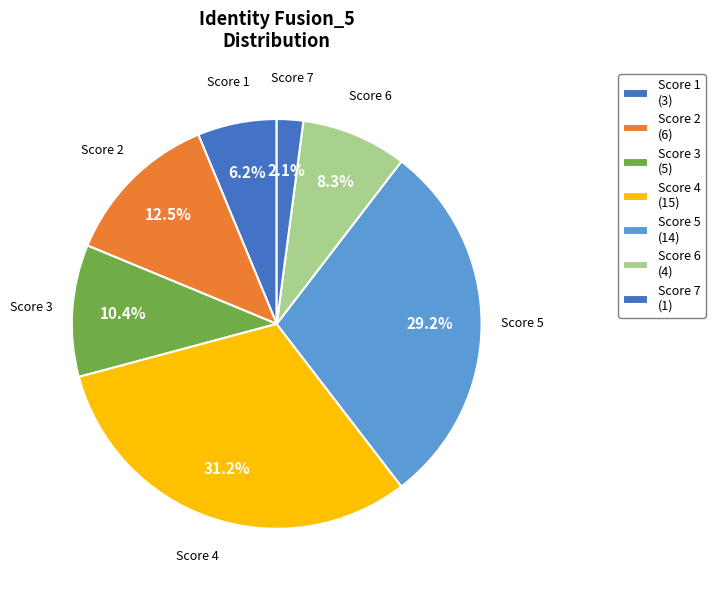

What is the ratio of the value at Score 6 to the value at Score 2?

0.7